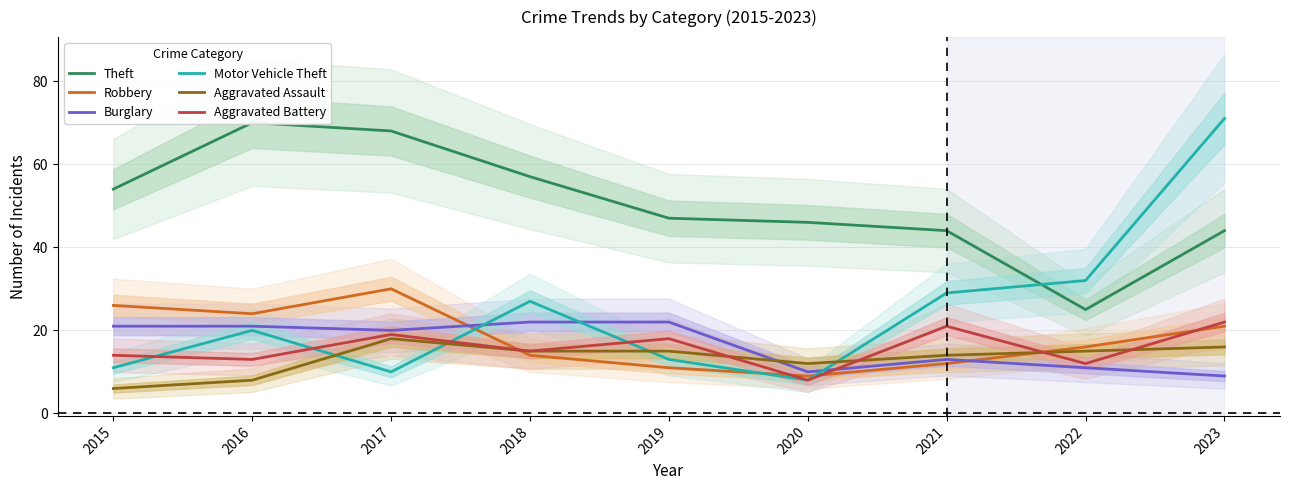

True or false: Robbery and Motor Vehicle Theft cross at least once.

True